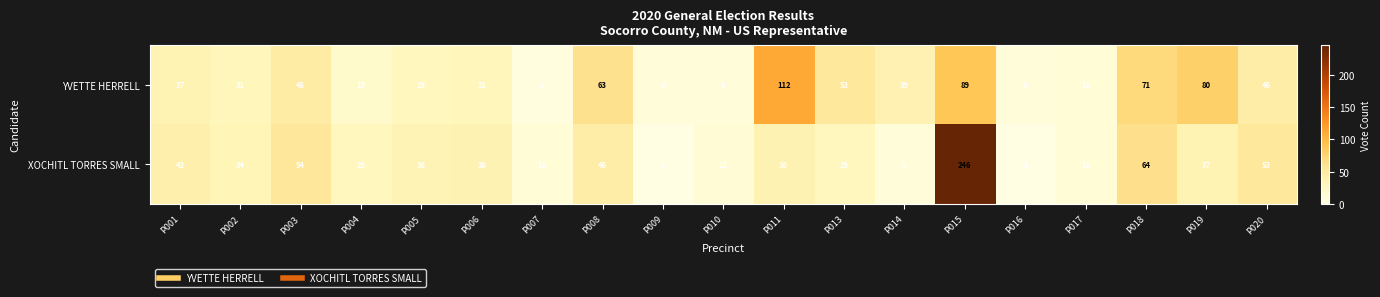

Which series has the widest spread of values?

XOCHITL TORRES SMALL